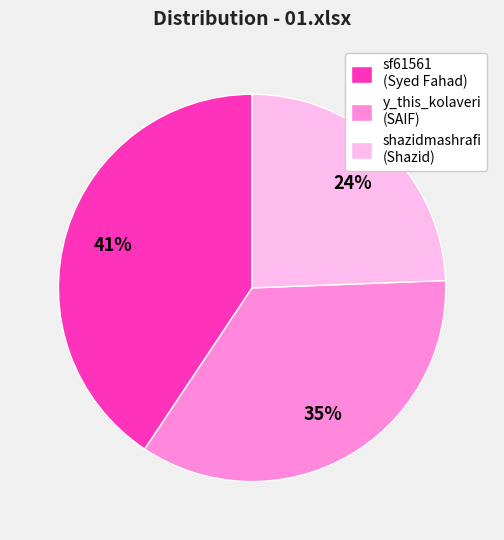

Is there any slice that represents more than half of the pie?

No